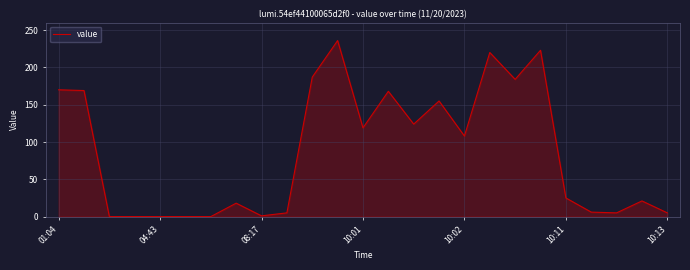

What is the difference between the maximum and minimum values?

236